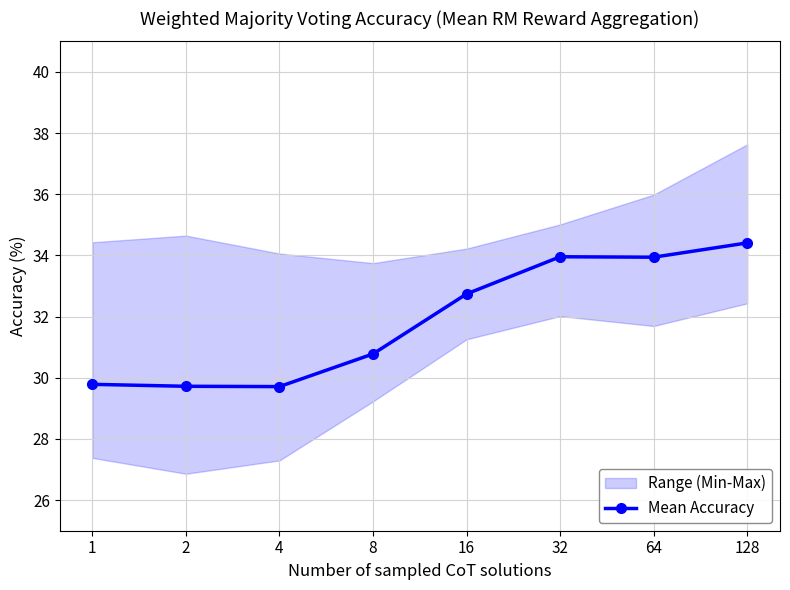

What is the average value?

31.9